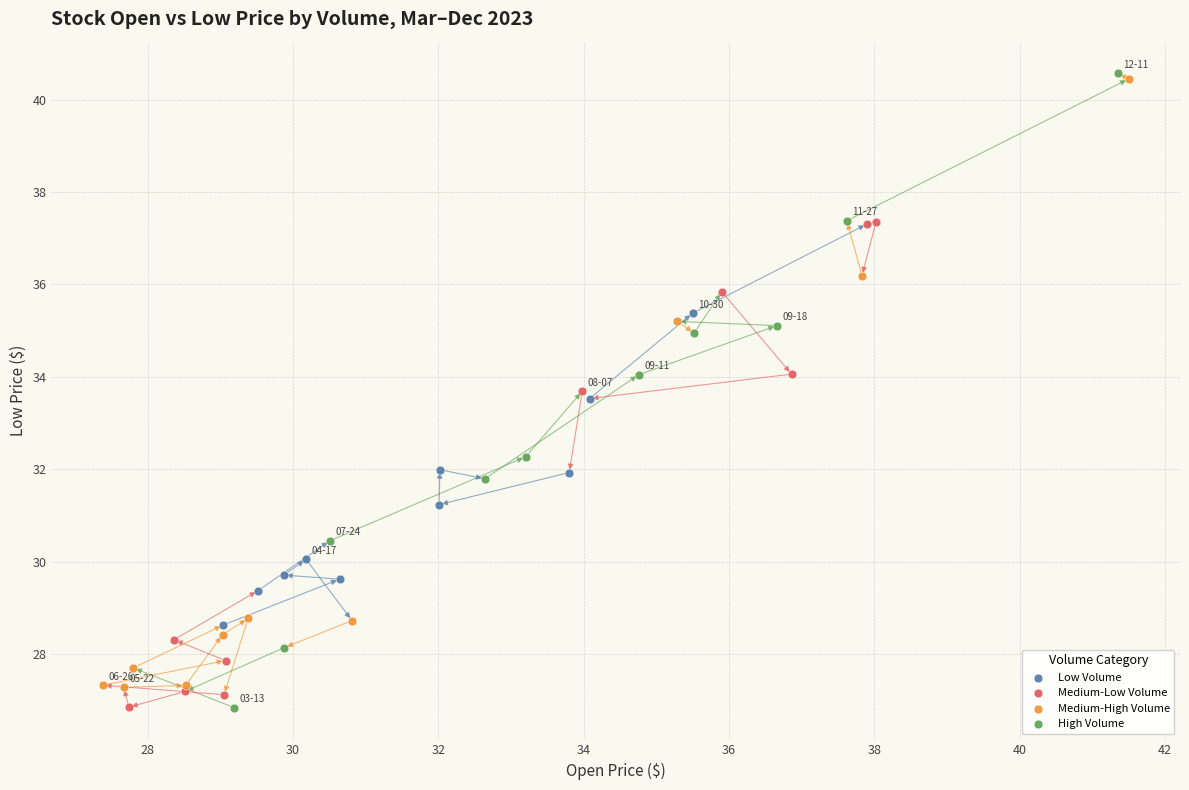

What are all the series names shown in the legend?

Low Volume, Medium-Low Volume, Medium-High Volume, High Volume